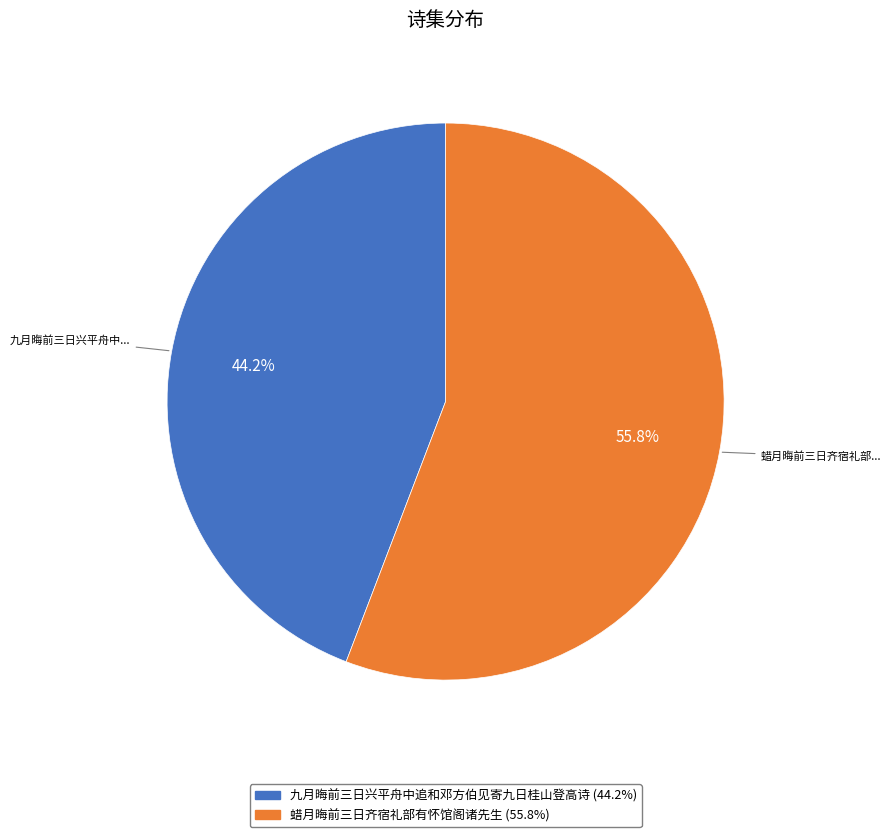

How many segments does this pie chart have?

2